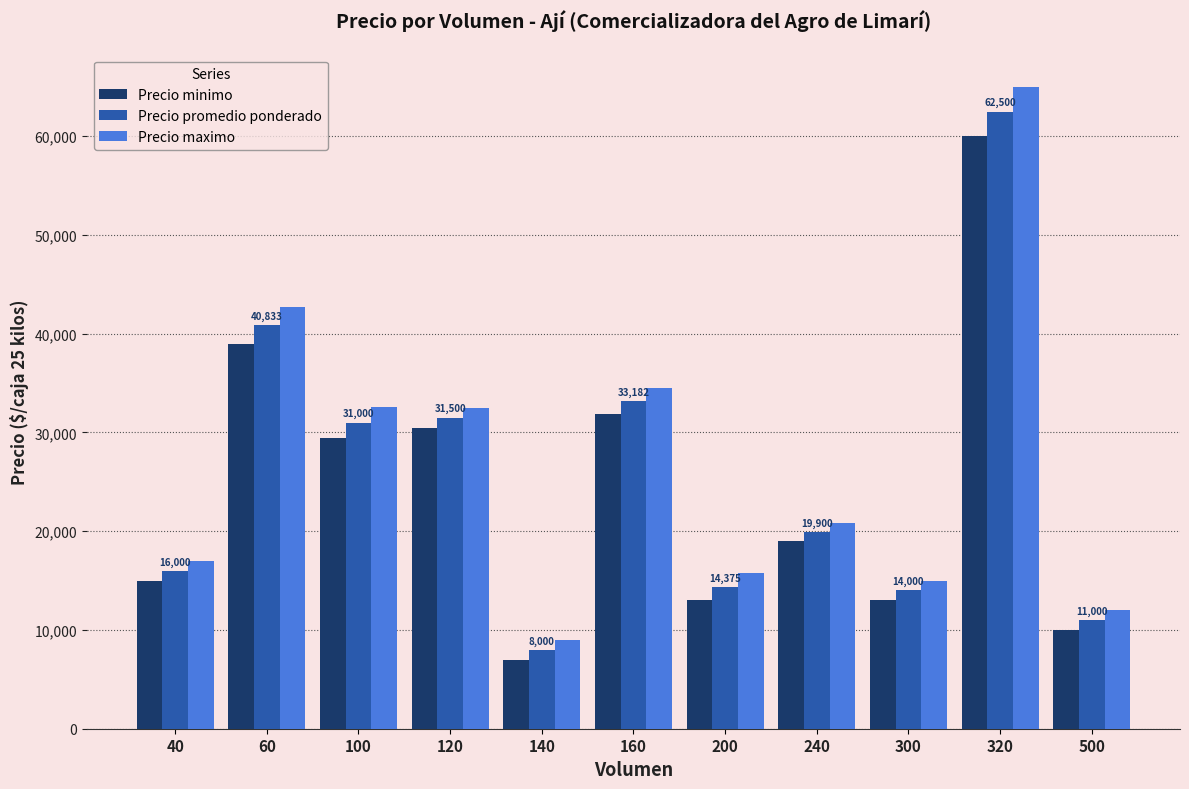

At which category is the sum across all series the highest?

320